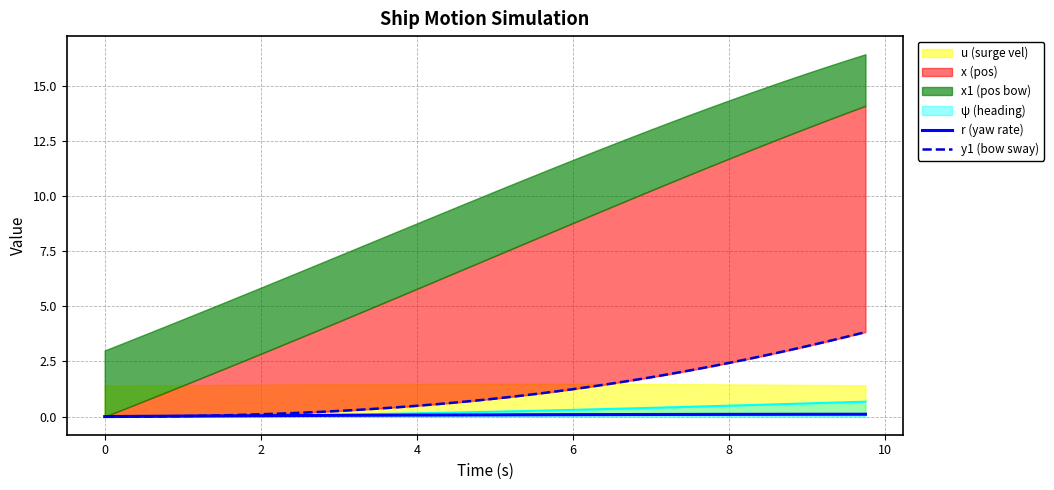

Is the value of y1 (bow sway) at 12 greater than the value of r (yaw rate) at 29?

No